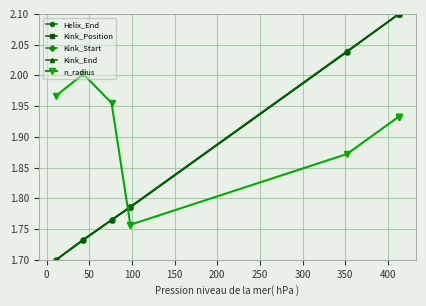

True or false: Helix_End has a value of 2.7 at 150.

False